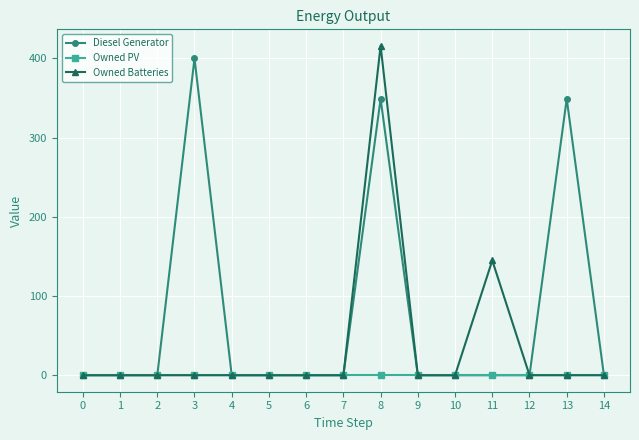

How many distinct data groups are displayed?

3